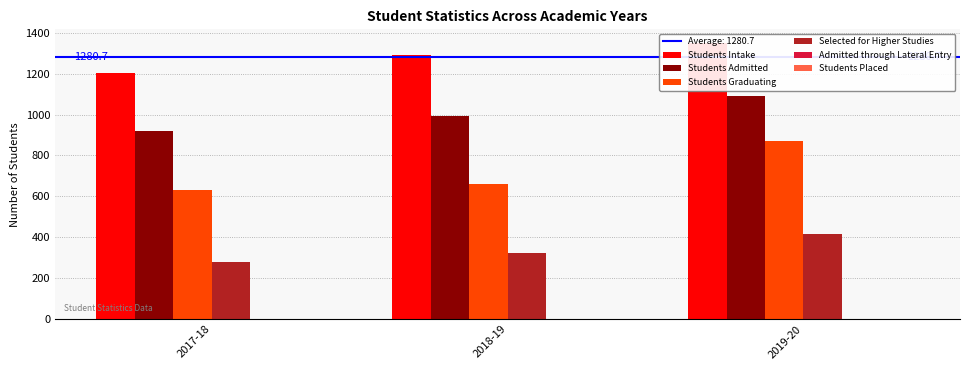

Rank the categories by Admitted through Lateral Entry value from lowest to highest.

2017-18, 2018-19, 2019-20